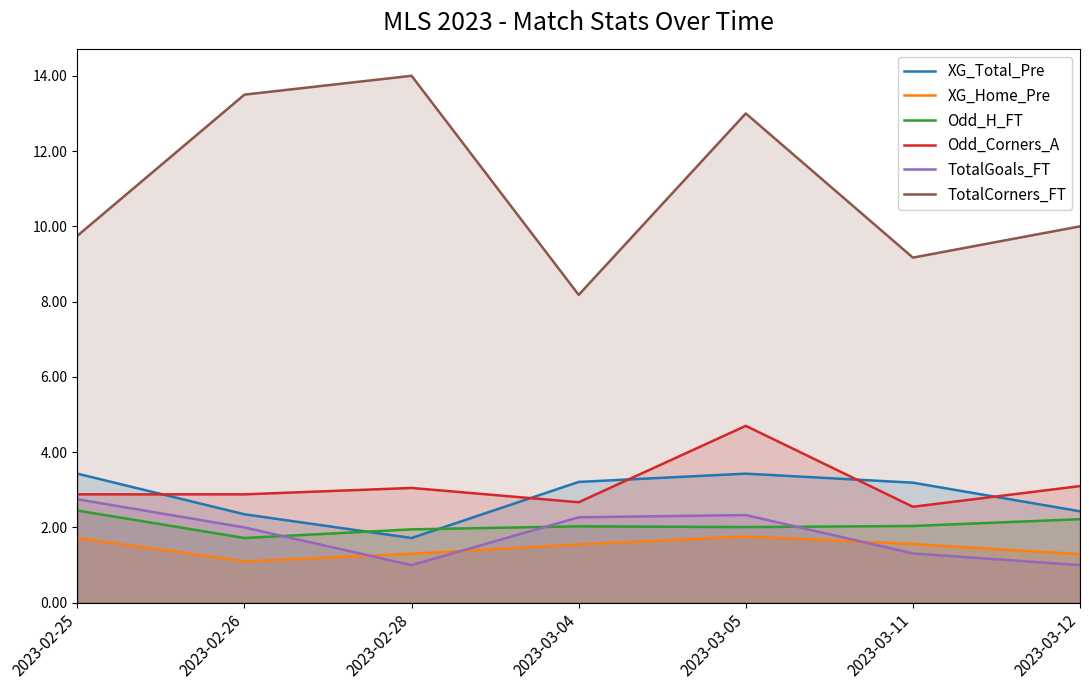

Between 2023-02-25 and 2023-02-28, which series saw the biggest shift?

TotalCorners_FT